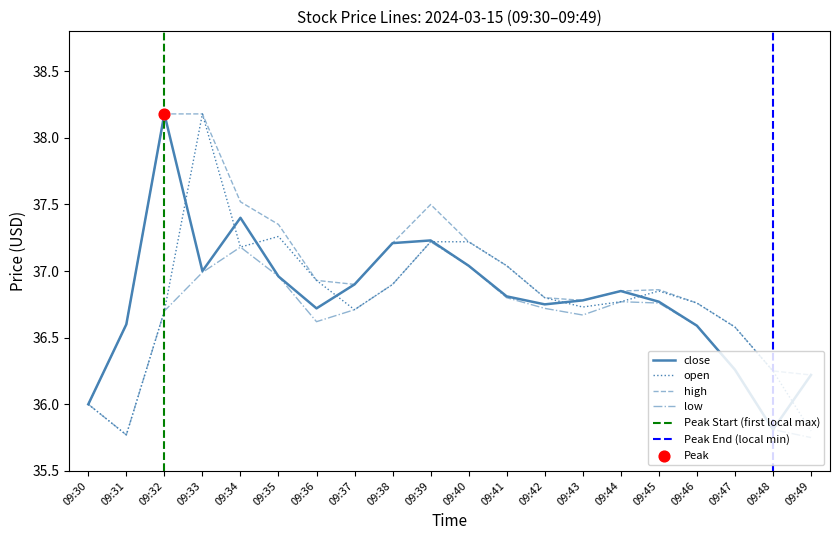

What is the total value across all series at 09:30?

144.0